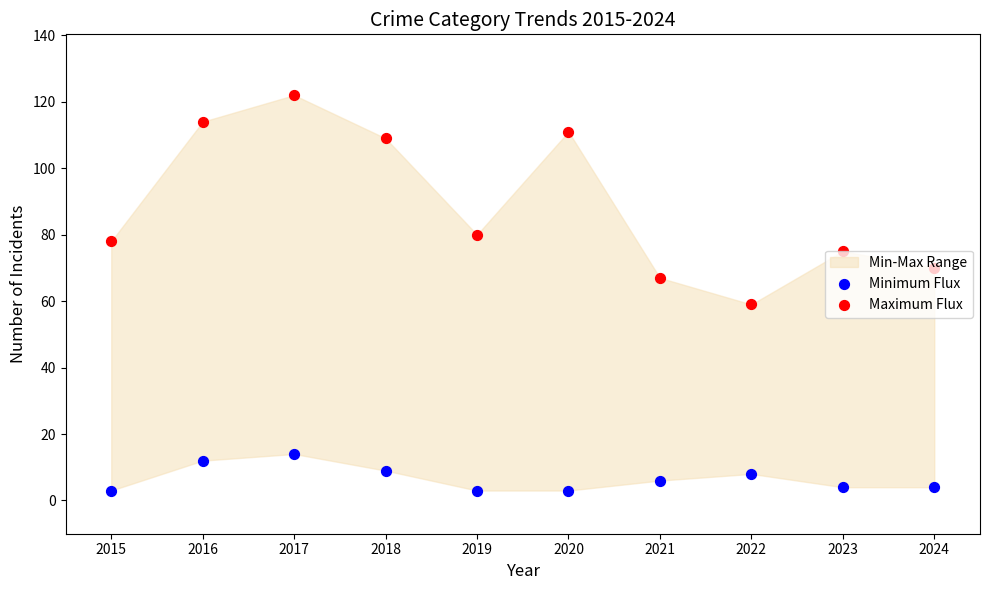

What is the total value across all series at 2024?

74